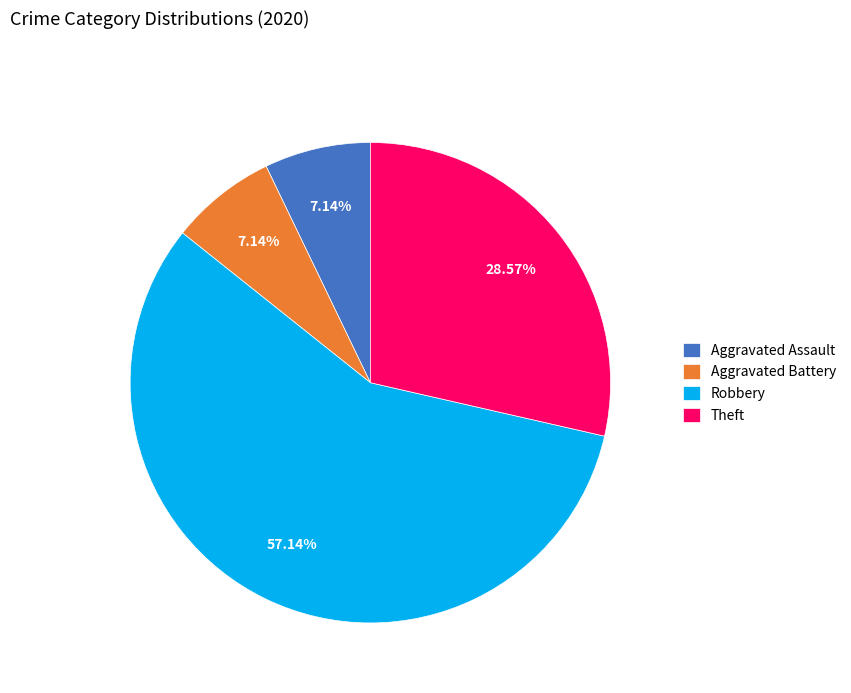

Which slice represents more than half of the pie?

Robbery